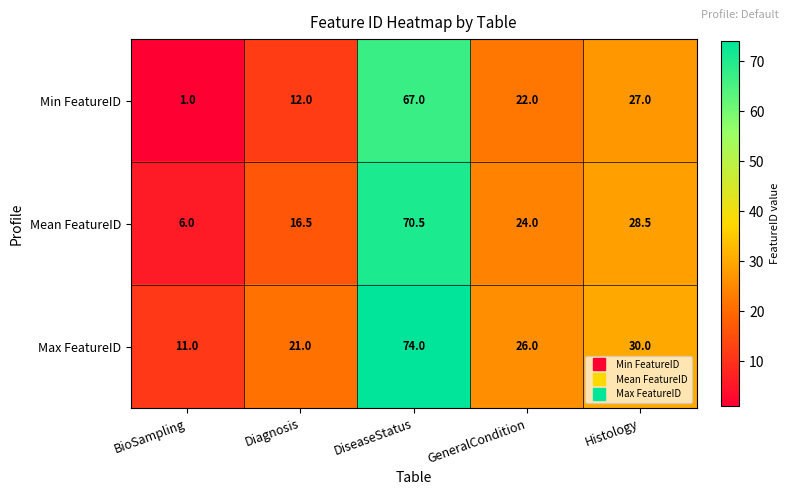

Read the Min FeatureID value at Histology.

27.0